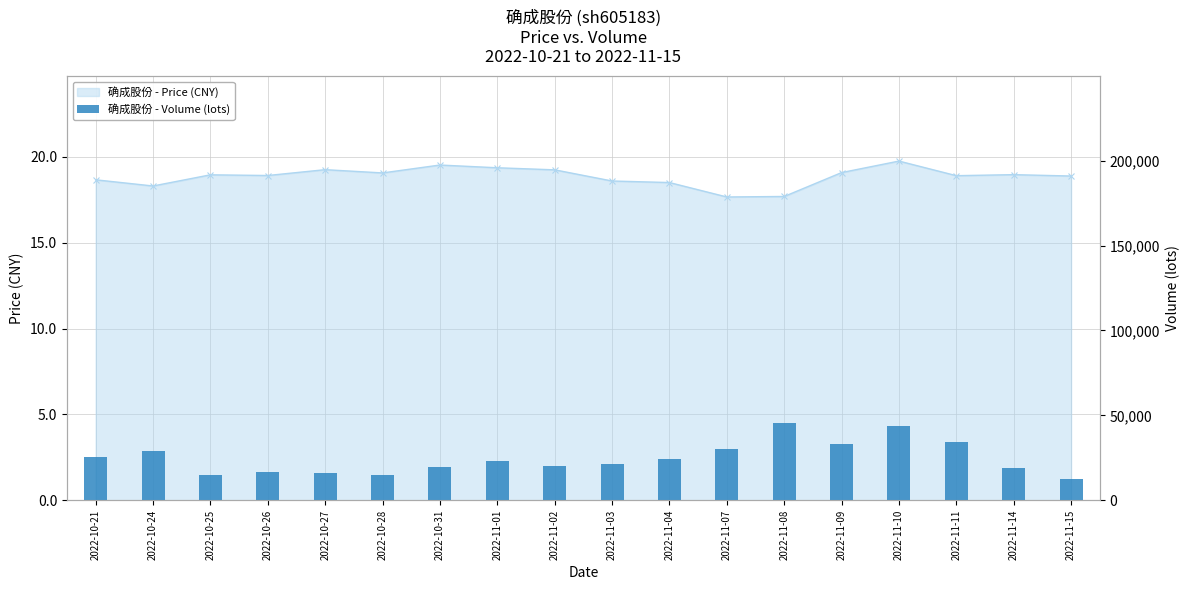

Which has a higher value, 2022-11-03 or 2022-11-11?

2022-11-11